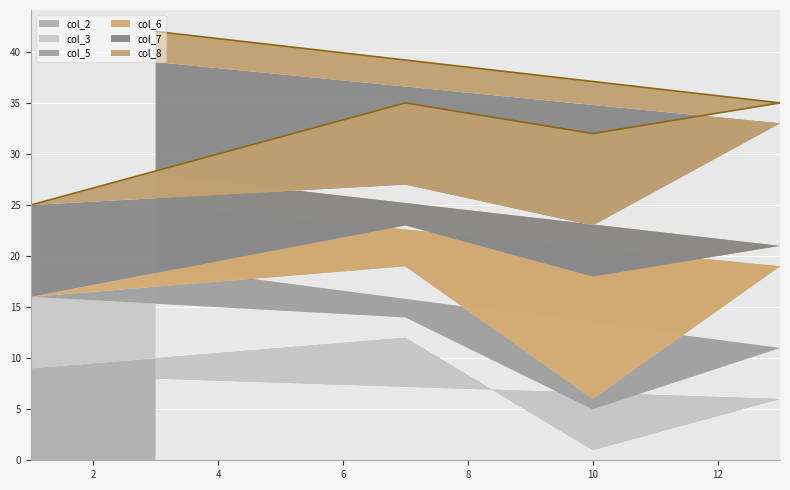

What are all the series names shown in the legend?

col_2, col_3, col_5, col_6, col_7, col_8